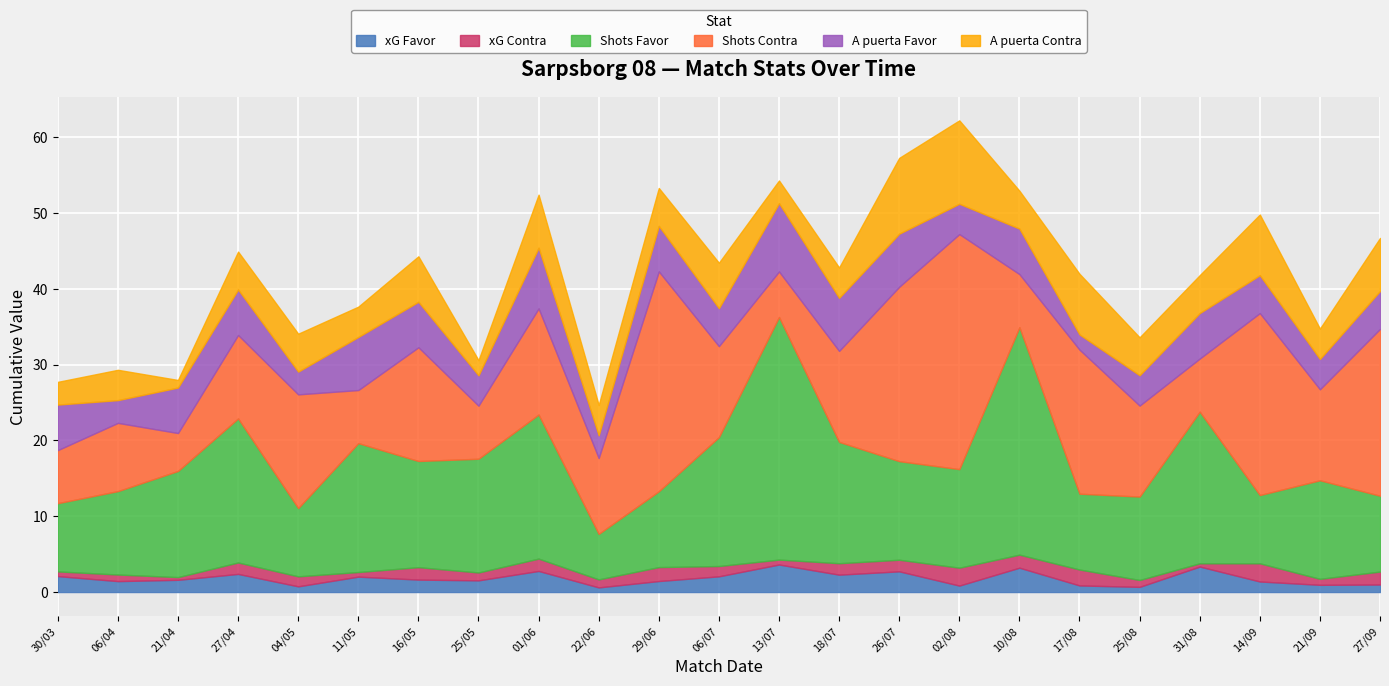

Reading right to left, what are all the values shown in this chart?

xG Favor: 1.0	0.9	1.4	3.4	0.7	0.9	3.2	0.8	2.7	2.3	3.6	2.1	1.4	0.6	2.8	1.5	1.6	2.0	0.8	2.4	1.6	1.4	2.1
xG Contra: 1.7	0.8	2.4	0.4	0.9	2.1	1.7	2.4	1.5	1.5	0.7	1.4	1.8	1.1	1.6	1.0	1.6	0.6	1.3	1.5	0.4	0.9	0.6
Shots Favor: 10.0	13.0	9.0	20.0	11.0	10.0	30.0	13.0	13.0	16.0	32.0	17.0	10.0	6.0	19.0	15.0	14.0	17.0	9.0	19.0	14.0	11.0	9.0
Shots Contra: 22.0	12.0	24.0	7.0	12.0	19.0	7.0	31.0	23.0	12.0	6.0	12.0	29.0	10.0	14.0	7.0	15.0	7.0	15.0	11.0	5.0	9.0	7.0
A puerta Favor: 5.0	4.0	5.0	6.0	4.0	2.0	6.0	4.0	7.0	7.0	9.0	5.0	6.0	3.0	8.0	4.0	6.0	7.0	3.0	6.0	6.0	3.0	6.0
A puerta Contra: 7.0	4.0	8.0	5.0	5.0	8.0	5.0	11.0	10.0	4.0	3.0	6.0	5.0	4.0	7.0	2.0	6.0	4.0	5.0	5.0	1.0	4.0	3.0